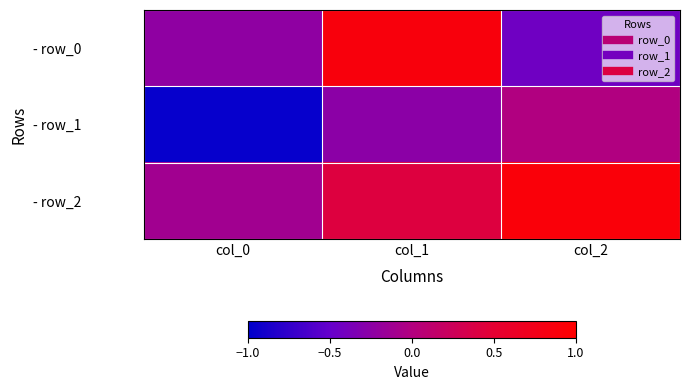

At which category is the sum across all series the highest?

col_1